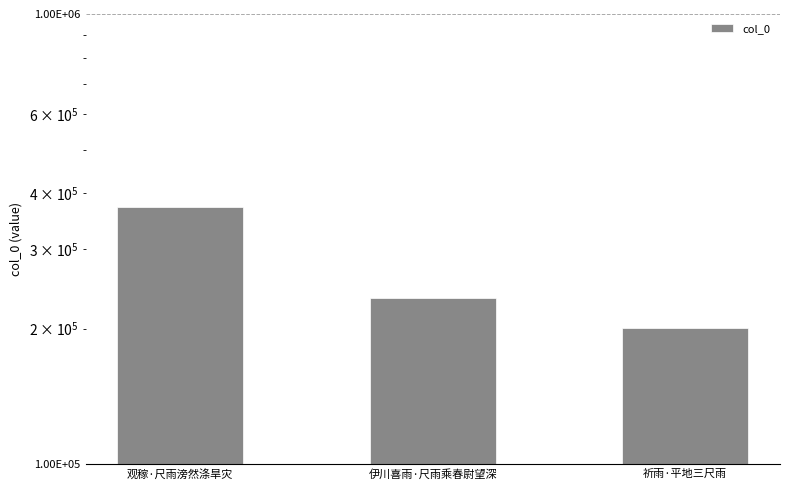

Reading left to right, extract all data points from this chart.

372789	233826	200970